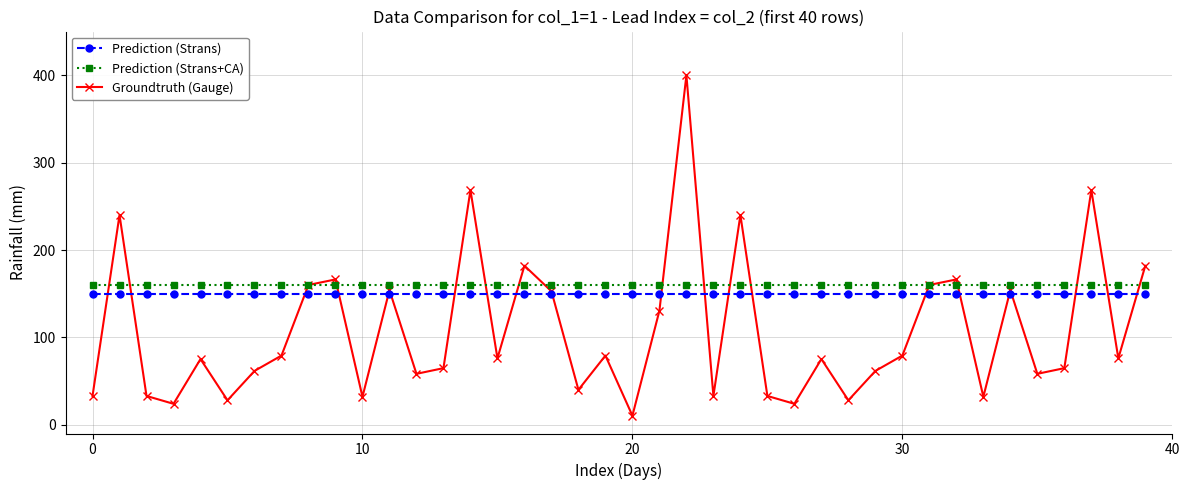

At how many categories does at least one series exceed 176?

7